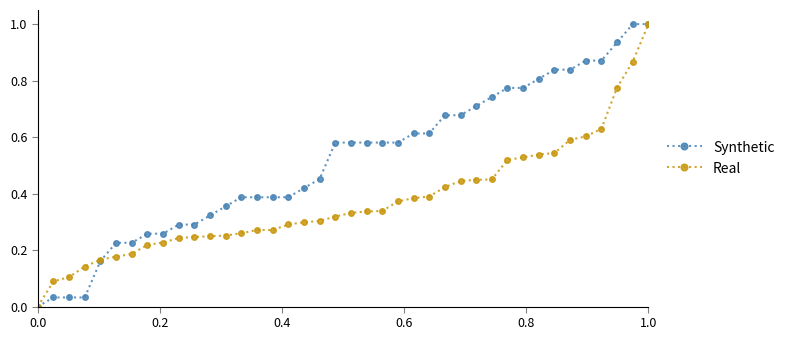

Count the number of categories in the chart.

40